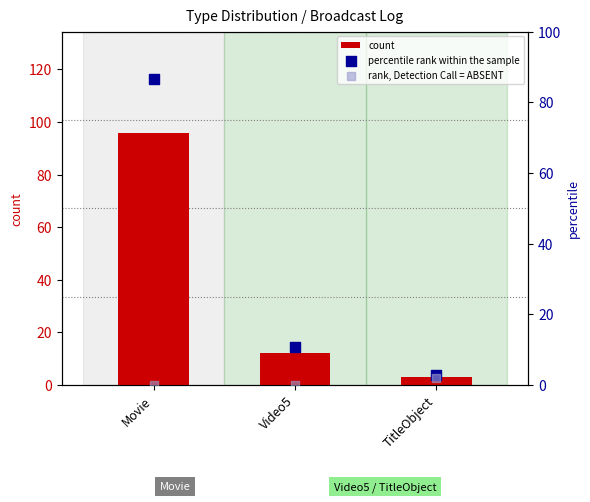

Is the value of count at Video5 greater than the value of rank, Detection Call = ABSENT at Video5?

Yes